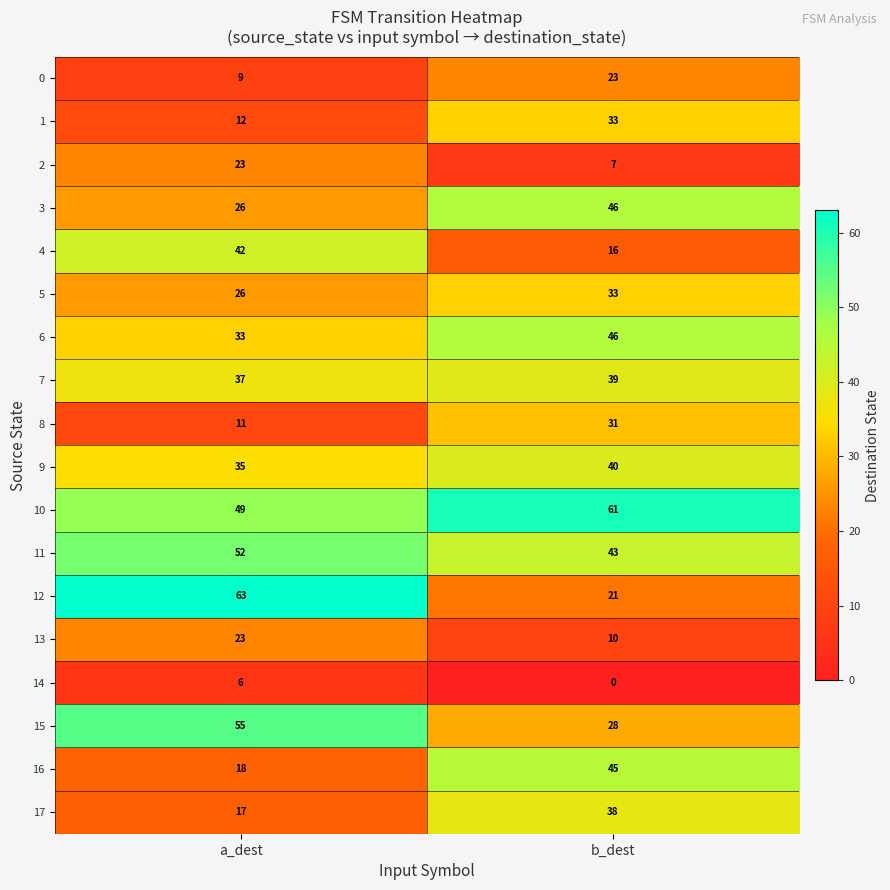

At which category does the chart reach its minimum across all series?

b_dest